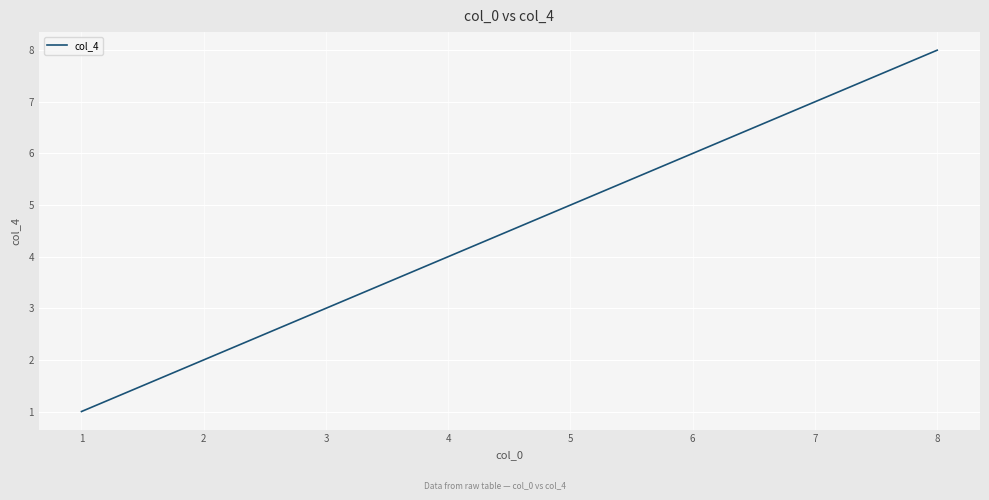

How many lines are shown in the chart?

1